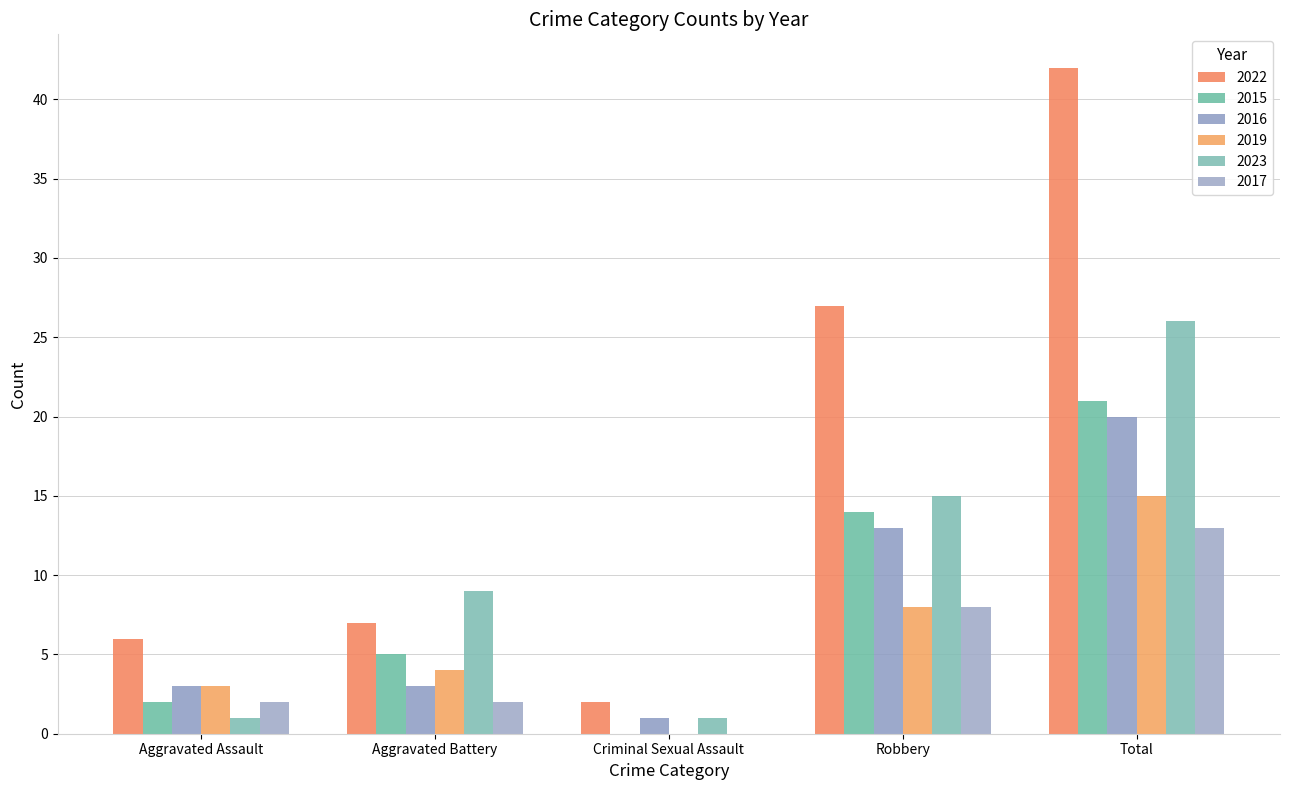

Which series has the largest total across all categories?

2022